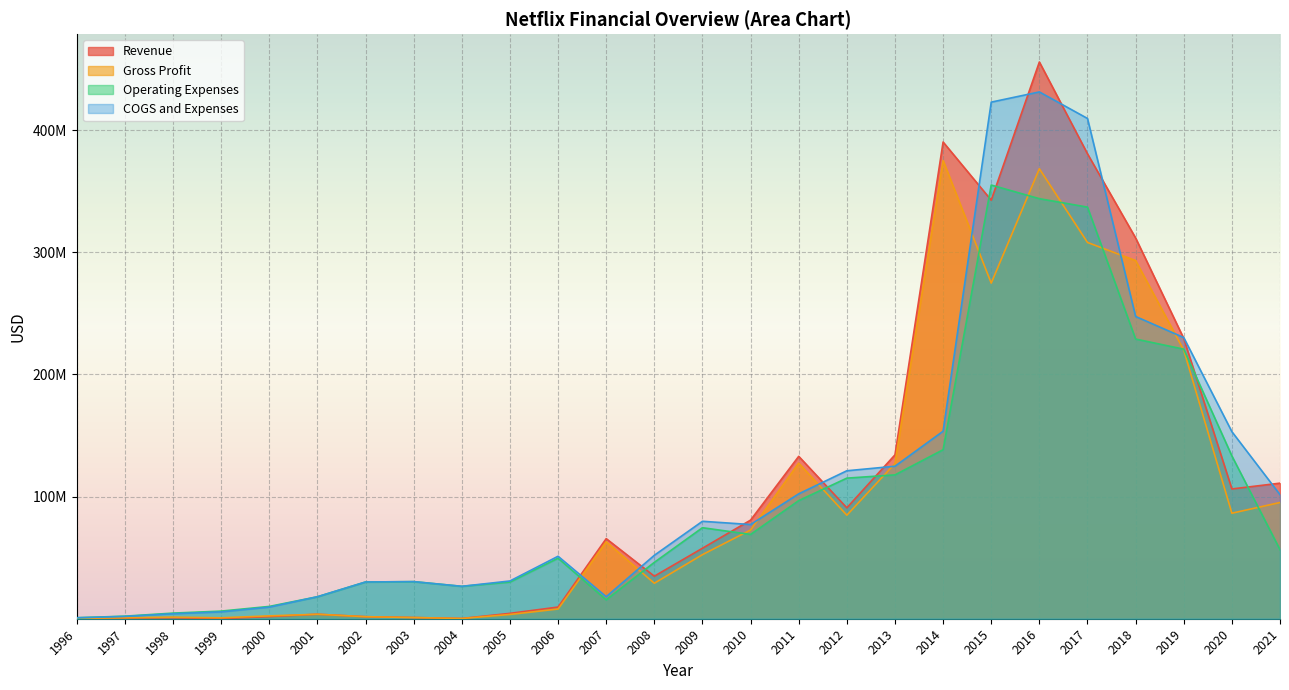

True or false: Operating Expenses has more than 0 points higher than both neighbors.

True